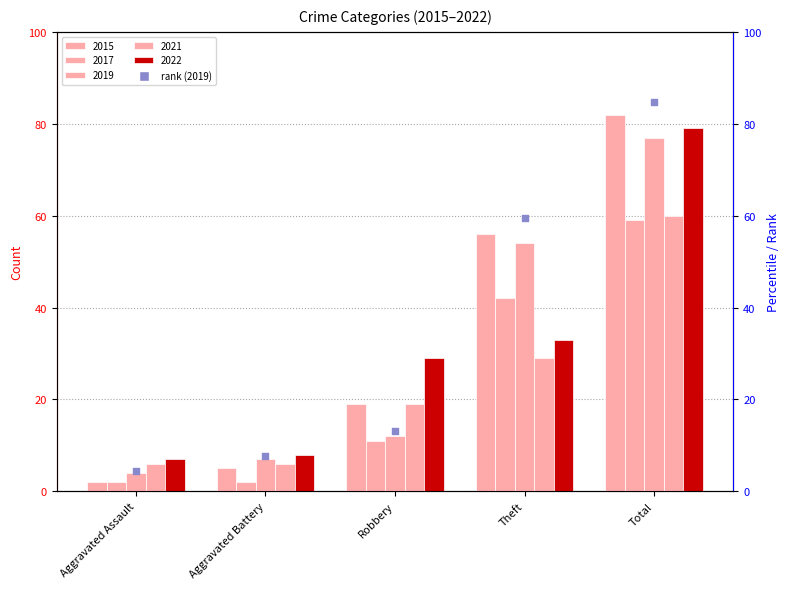

Is the value of 2019 at Aggravated Assault greater than the value of 2021 at Total?

No